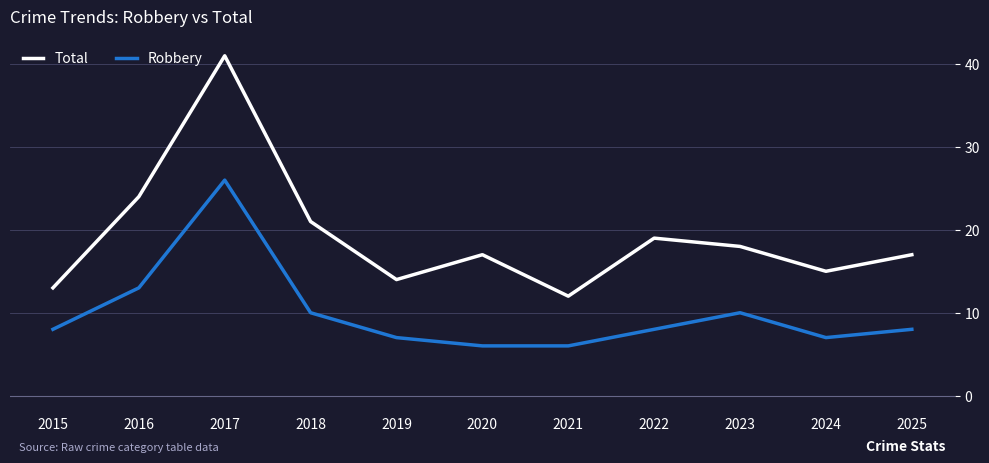

Rank the series by their maximum value, from highest to lowest.

Total, Robbery